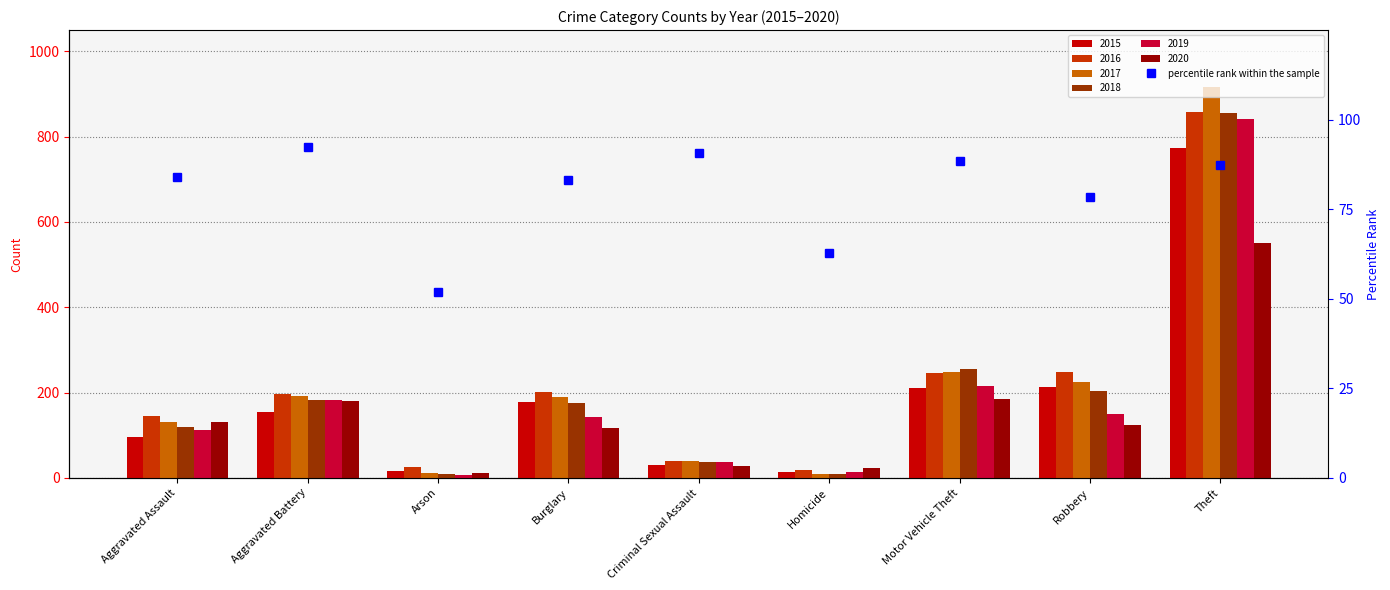

True or false: 2017 has a value of 16 at Arson.

False